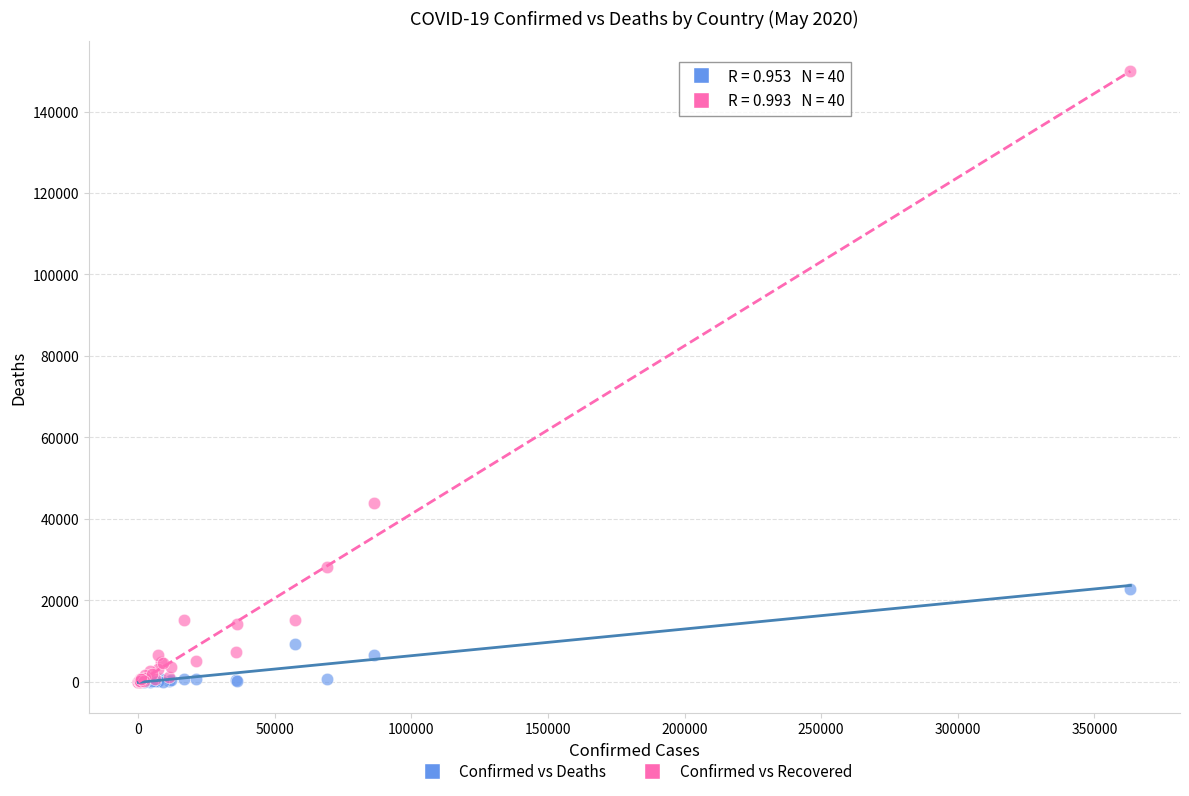

What are all the series names shown in the legend?

Confirmed vs Deaths, Confirmed vs Recovered